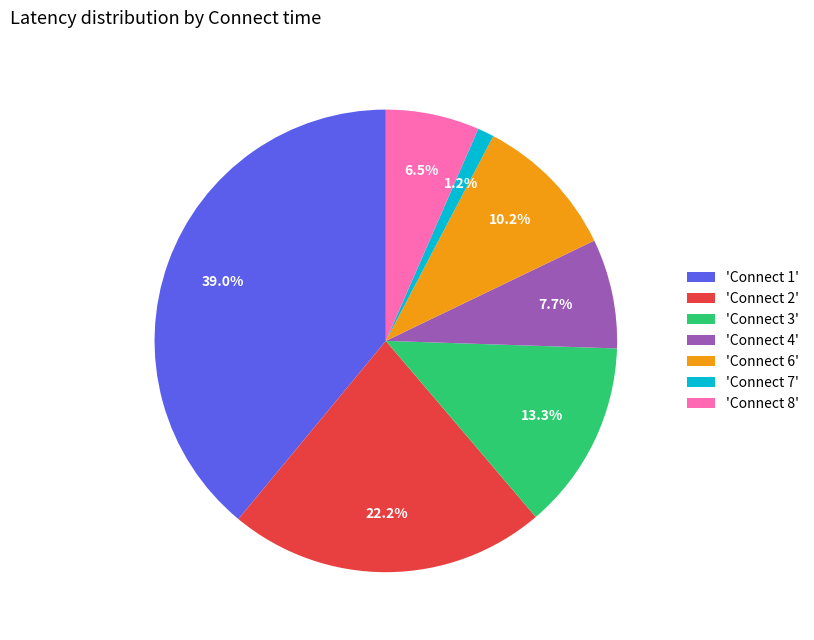

Which category has the biggest portion of the pie?

'Connect 1'